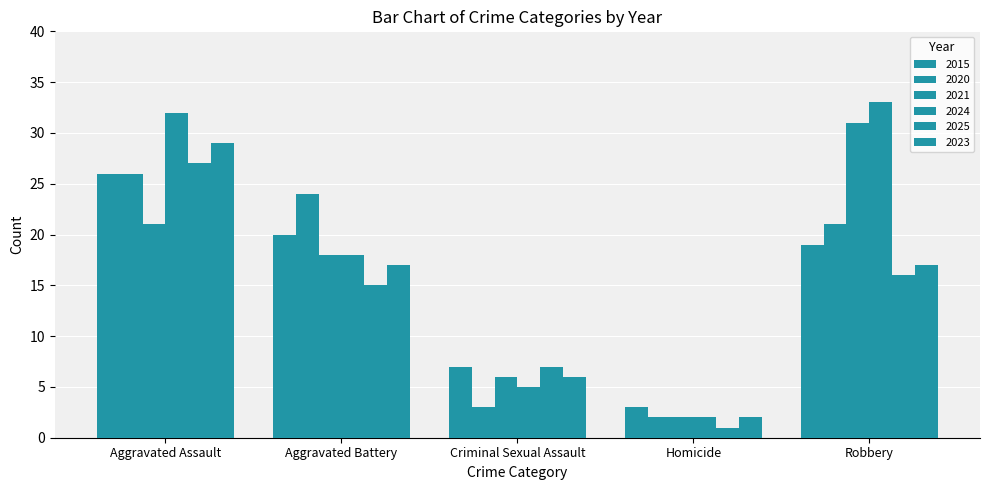

Rank the series by their maximum value, from highest to lowest.

2024, 2021, 2023, 2025, 2015, 2020